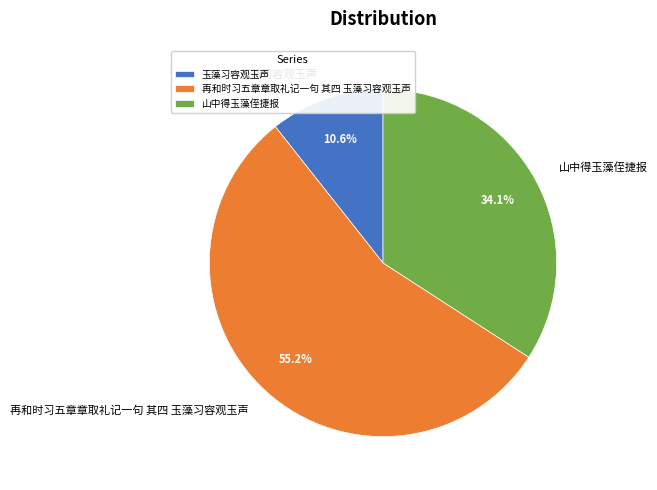

To the nearest percent, what is the difference between the largest and smallest slice percentages?

45%